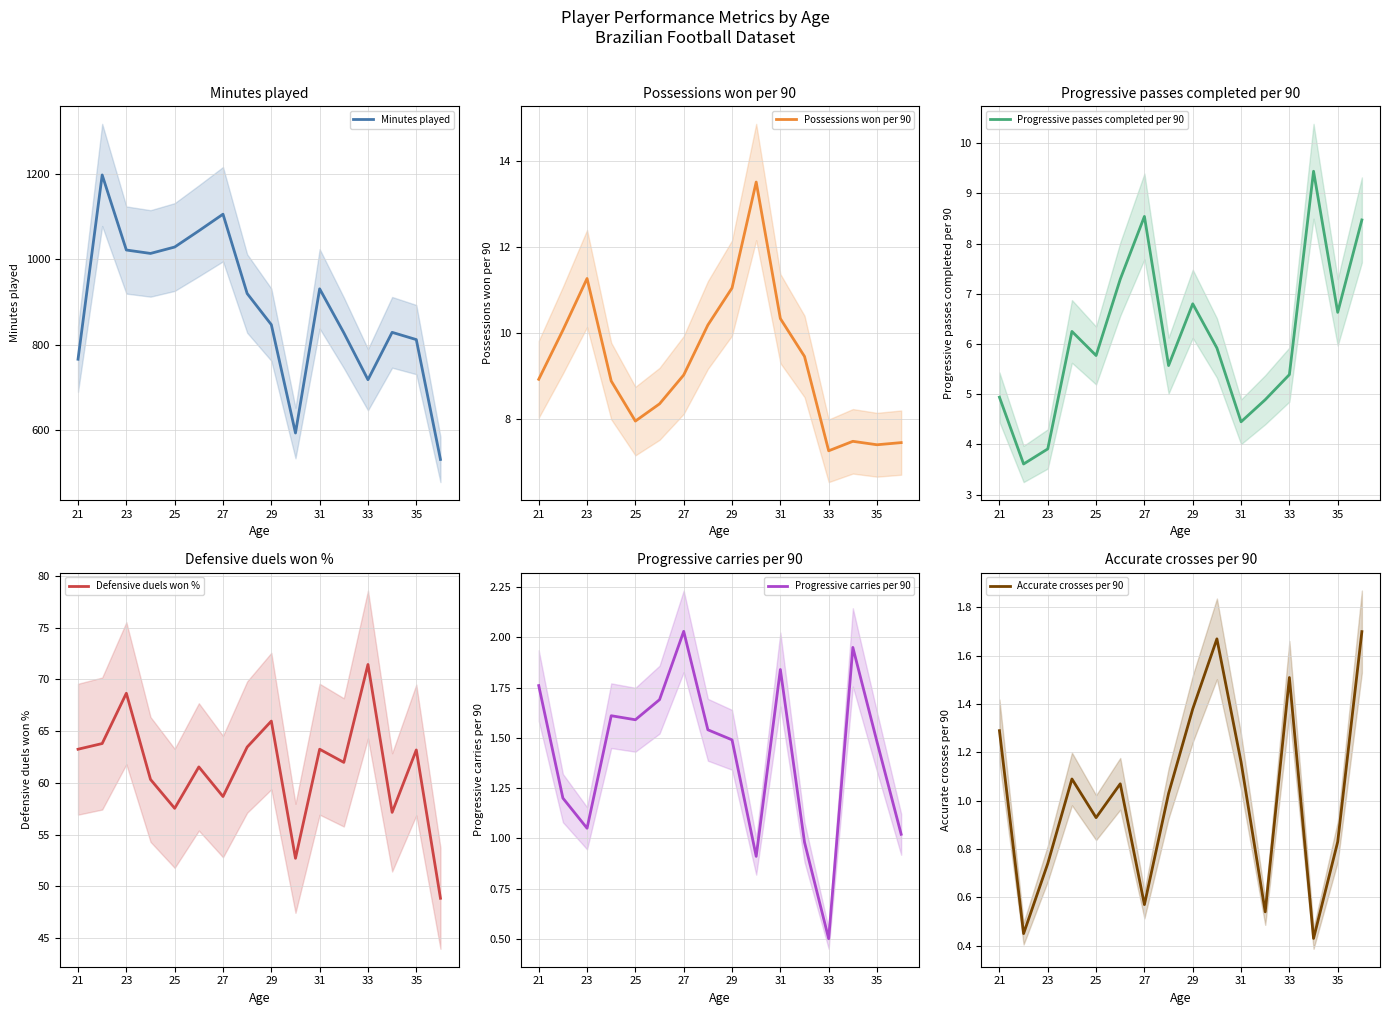

The Minutes played series shows 1029 at 25. True or false?

True